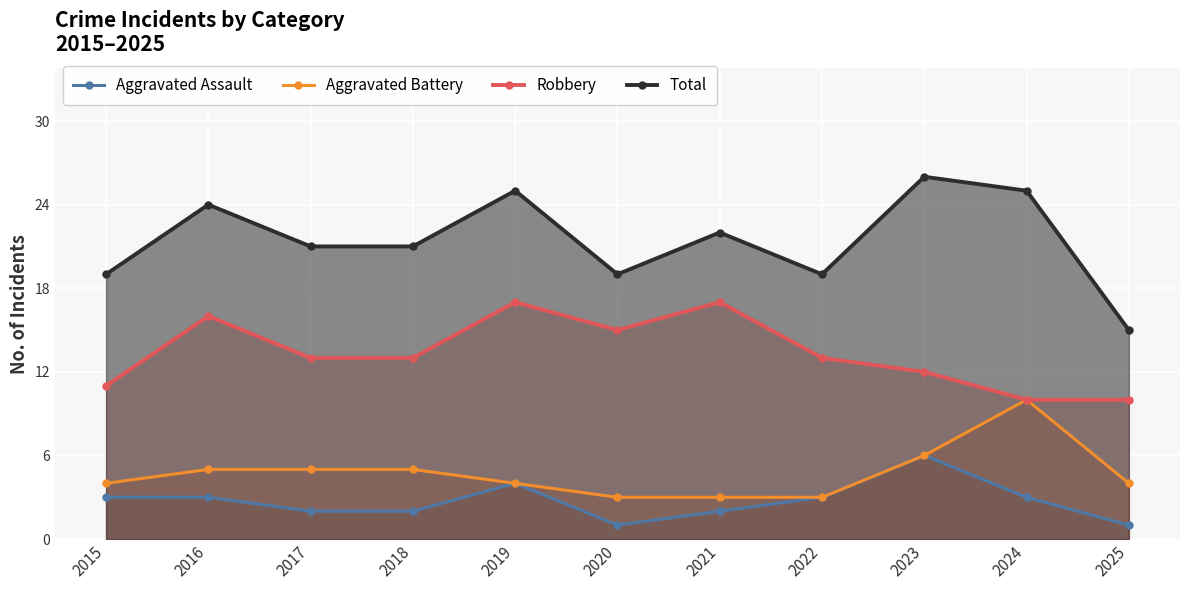

Where is the first local maximum for Total?

2016